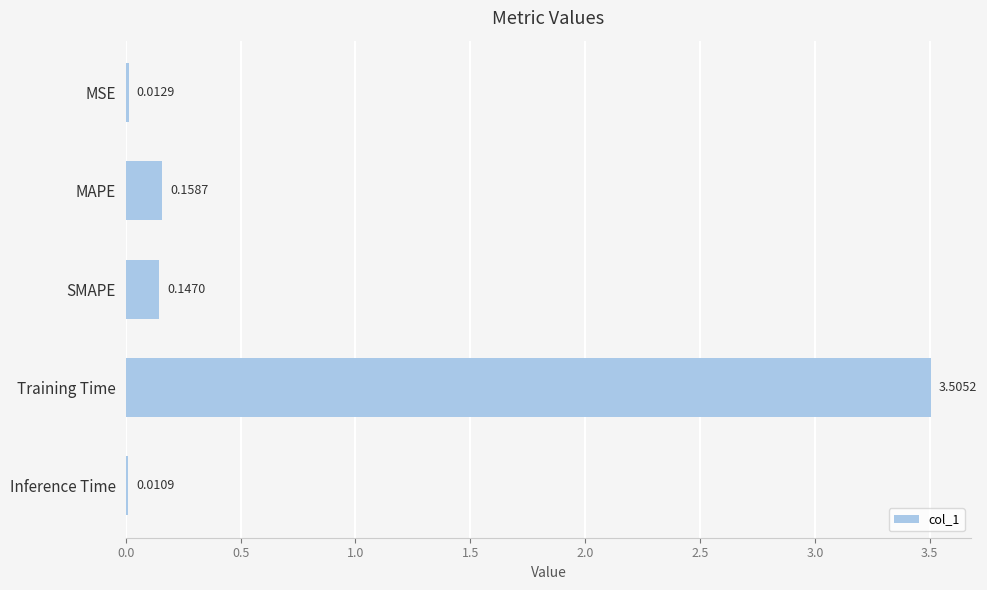

Which category has the highest value across all series?

Training Time